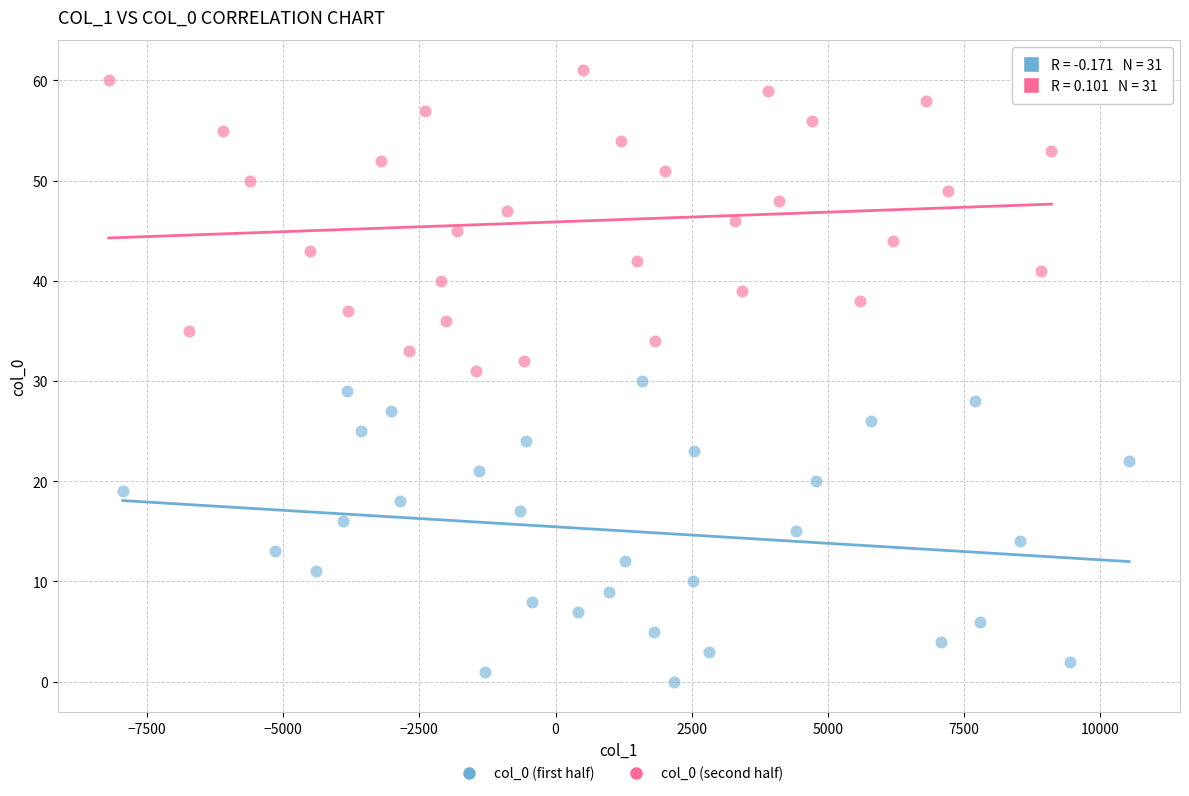

Which series contains the highest Y value?

col_0 (second half)